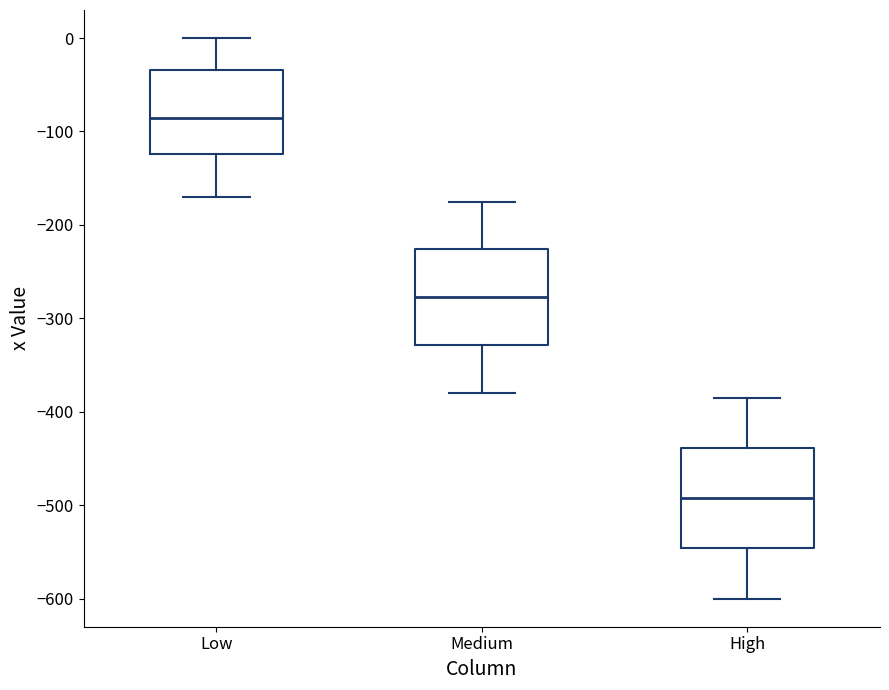

Which box's median line is the highest?

Low